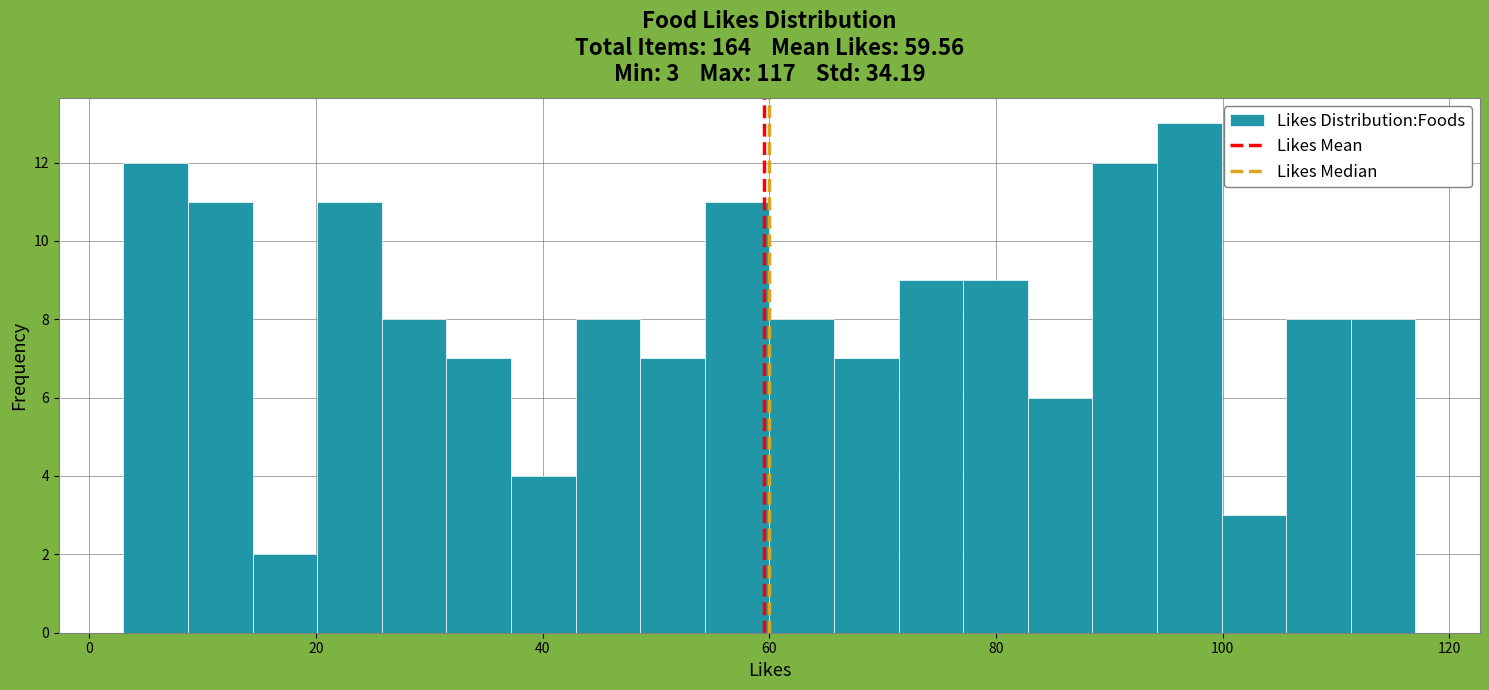

Around what value on the x-axis is the tallest bar? Give the approximate position of its centre, as read against the axis.

98